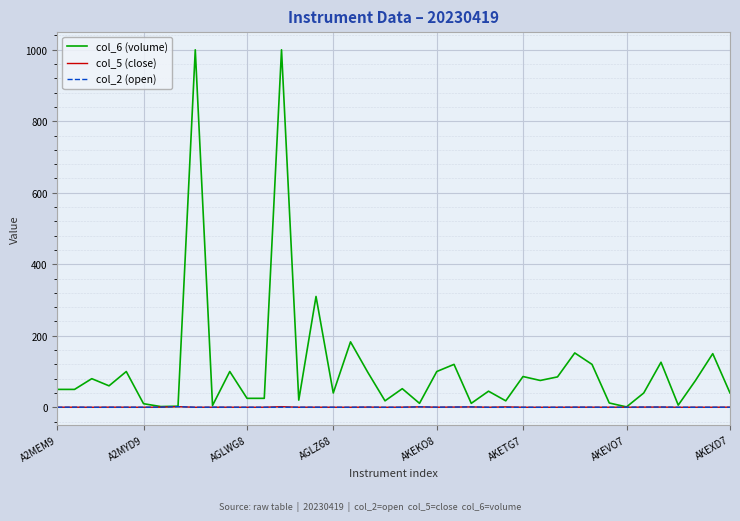

Which series has the widest spread of values?

col_6 (volume)